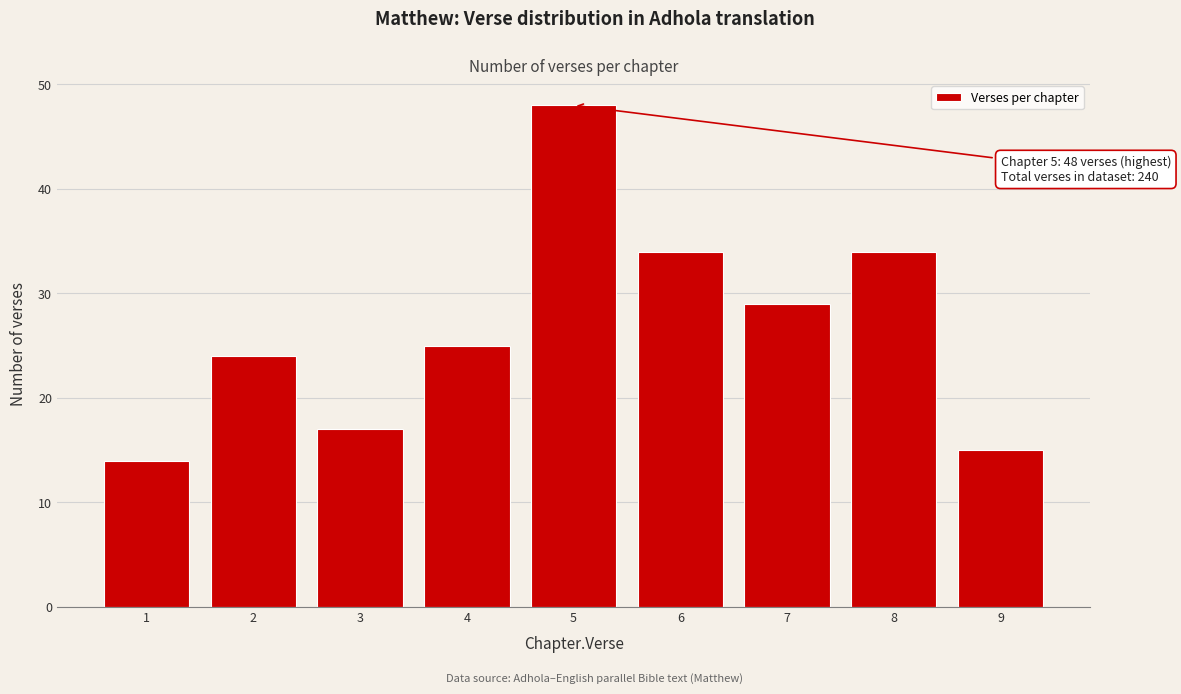

Reading right to left, list all the values displayed in this chart.

9=15	8=34	7=29	6=34	5=48	4=25	3=17	2=24	1=14